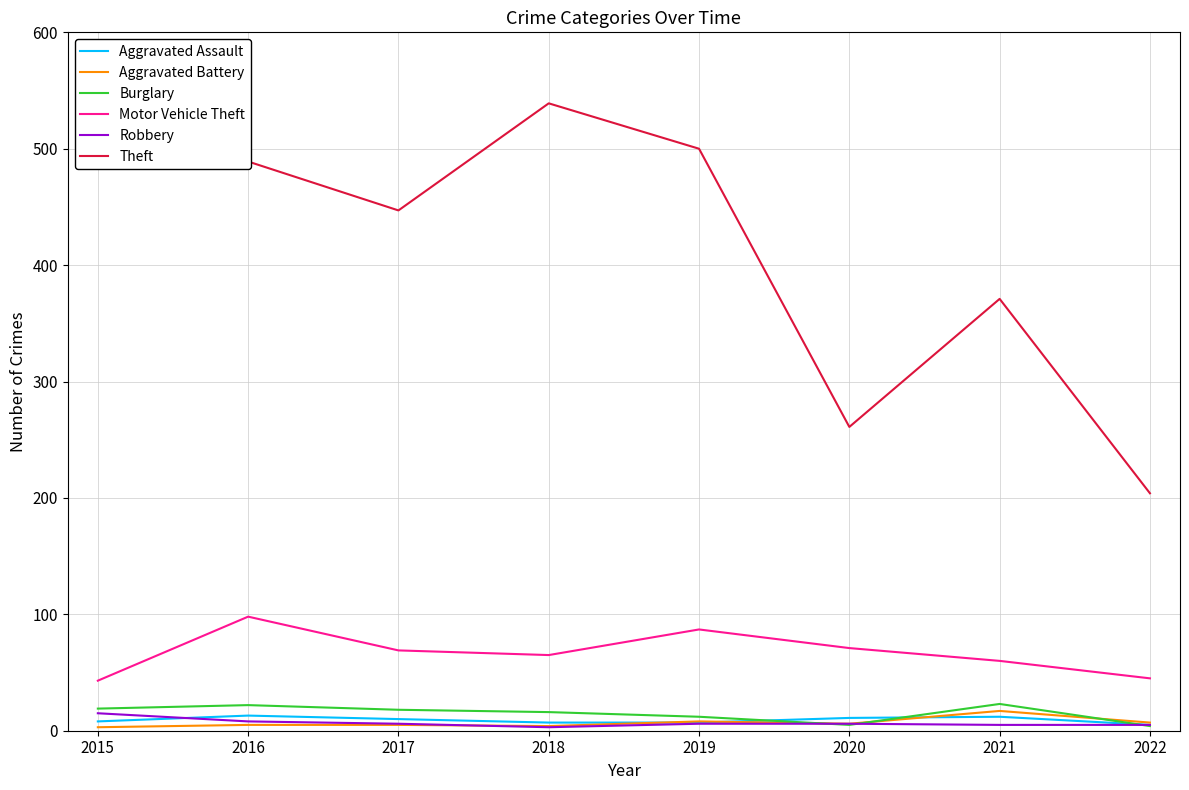

What are all the series names shown in the legend?

Aggravated Assault, Aggravated Battery, Burglary, Motor Vehicle Theft, Robbery, Theft